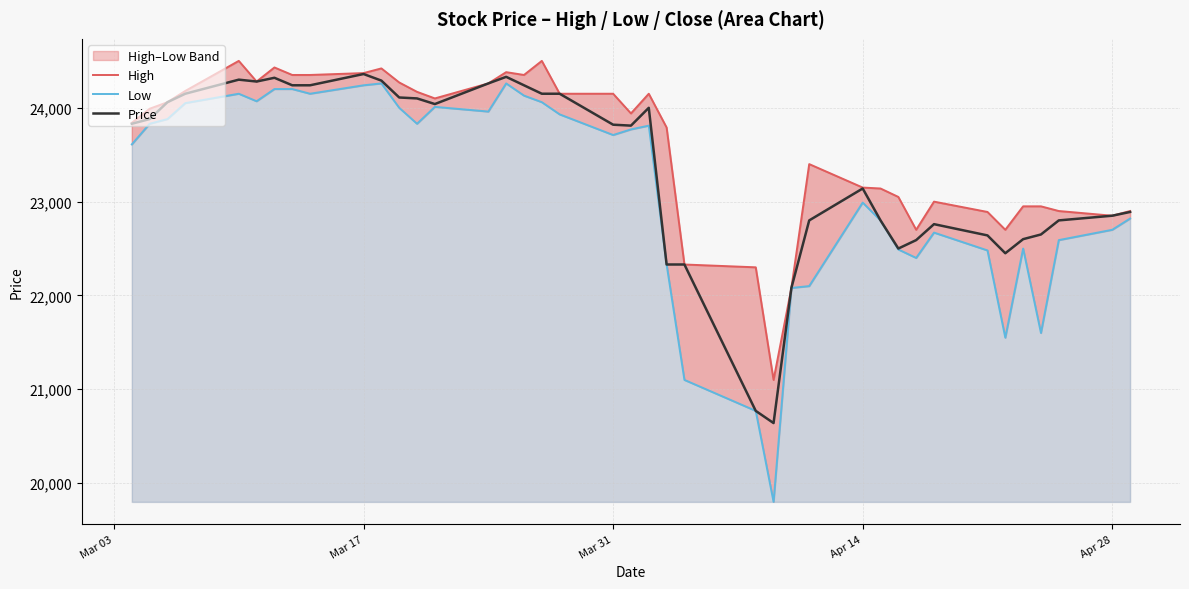

What is the lowest value of the Low series?

19800